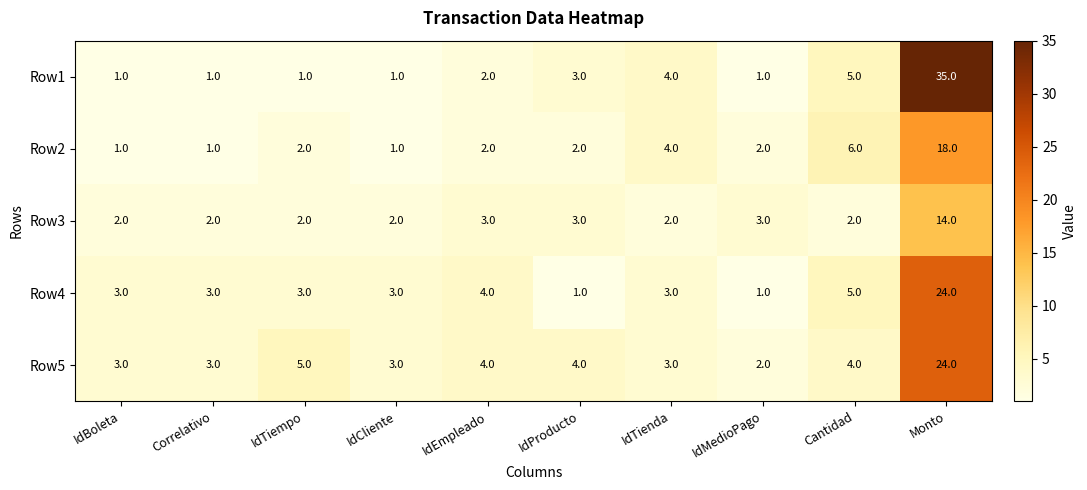

What is the maximum value for Row5?

24